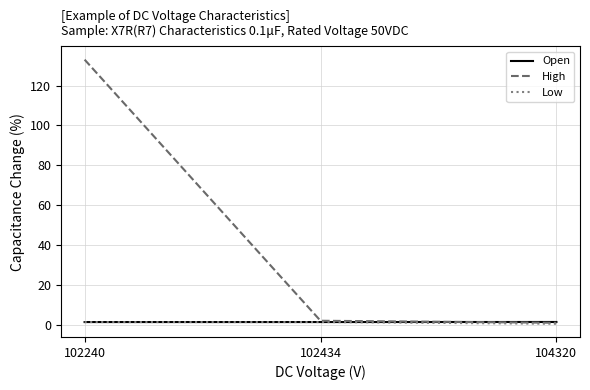

Which series has the largest range (max minus min)?

High